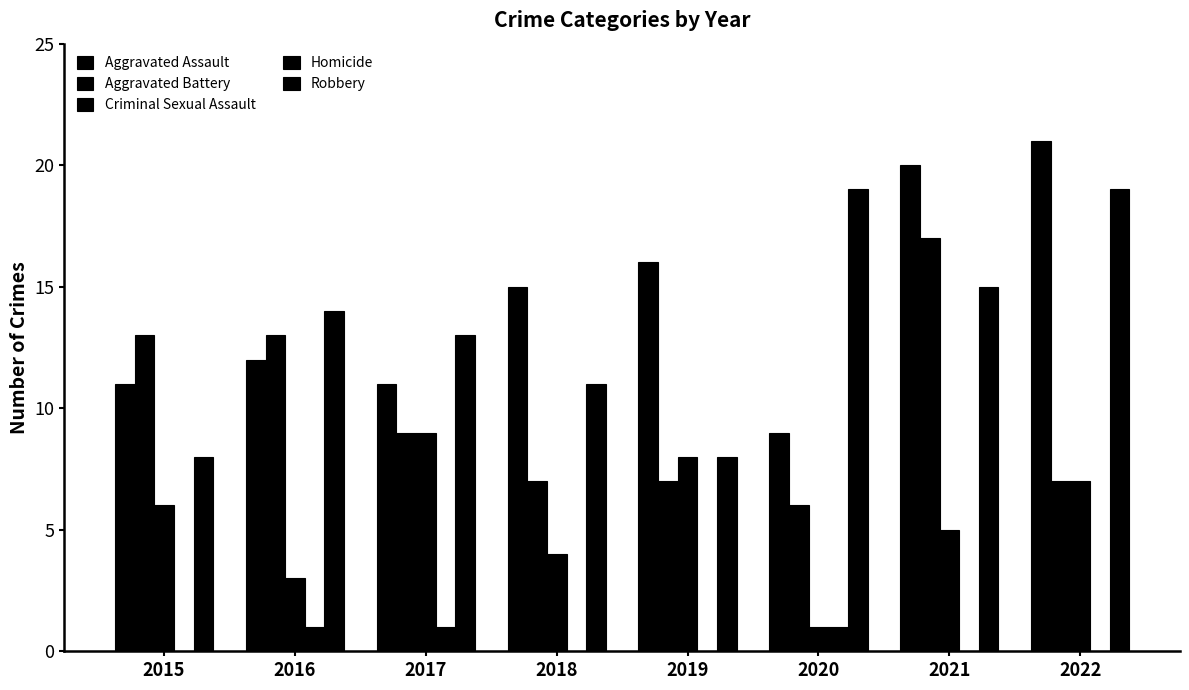

Count the number of data series in this chart.

5